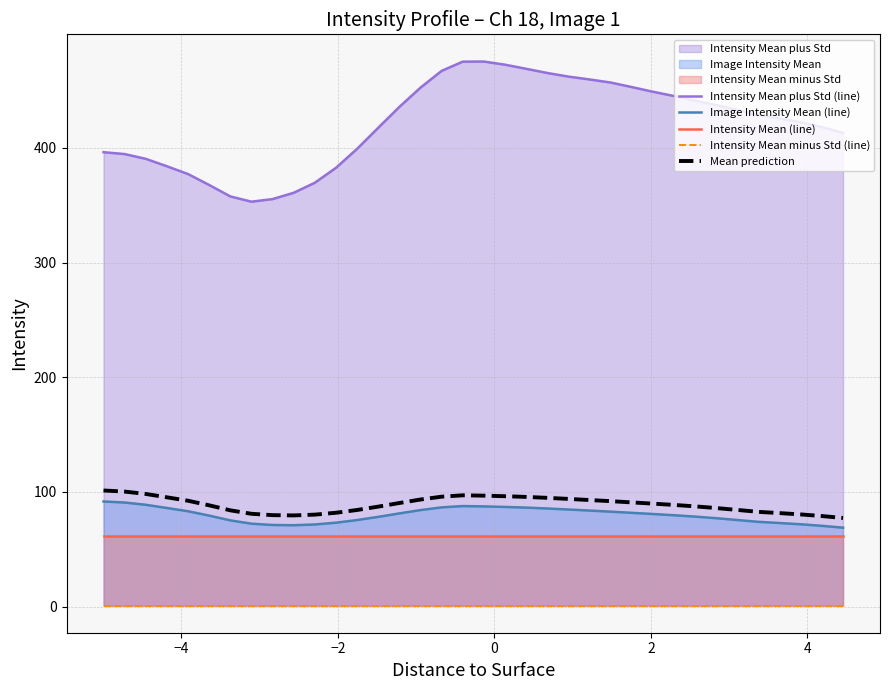

What is the lowest value of the Intensity Mean (line) series?

61.2